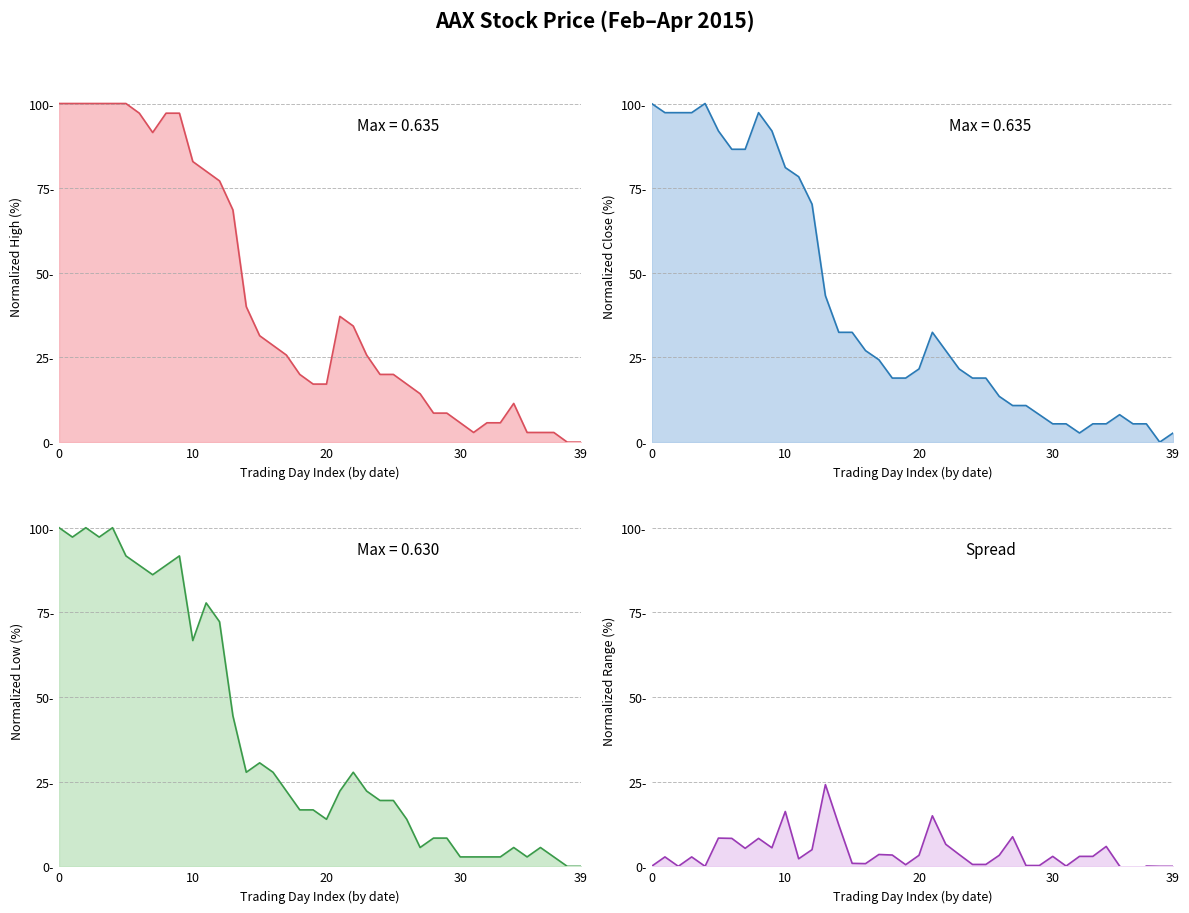

What is the value of the low point at the 6th from the left?

91.7